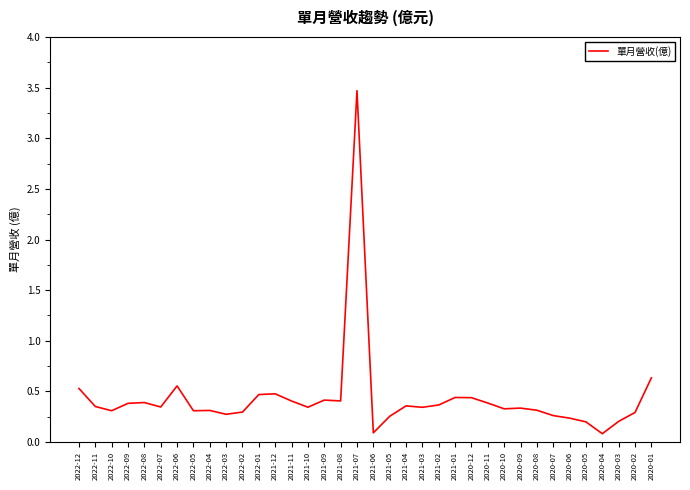

What position from the right is 2022-09?

33